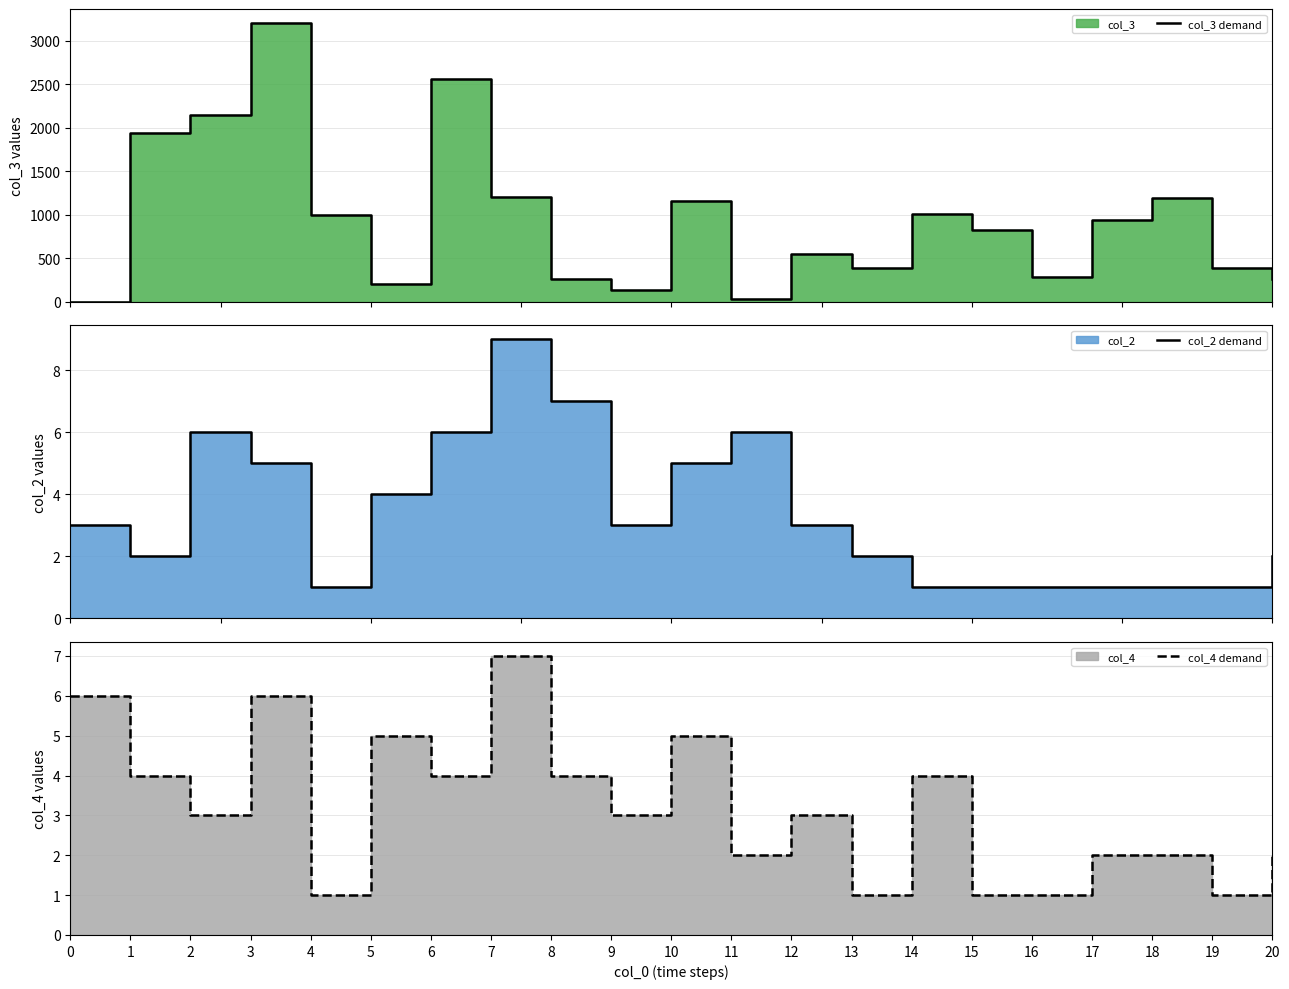

List the series in order of their peak value, lowest first.

col_4 demand, col_2 demand, col_3 demand